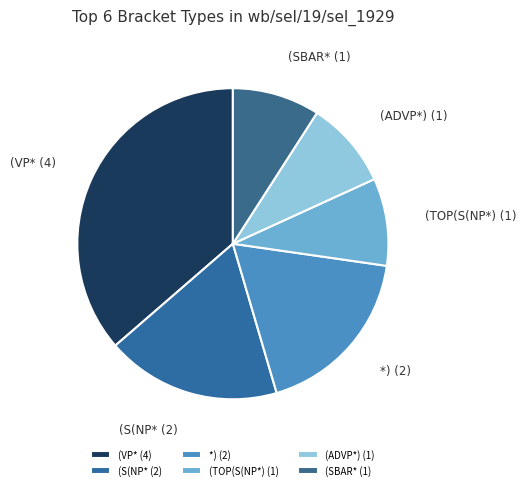

Is the sum of (VP* (4) and (SBAR* (1) greater than half?

No